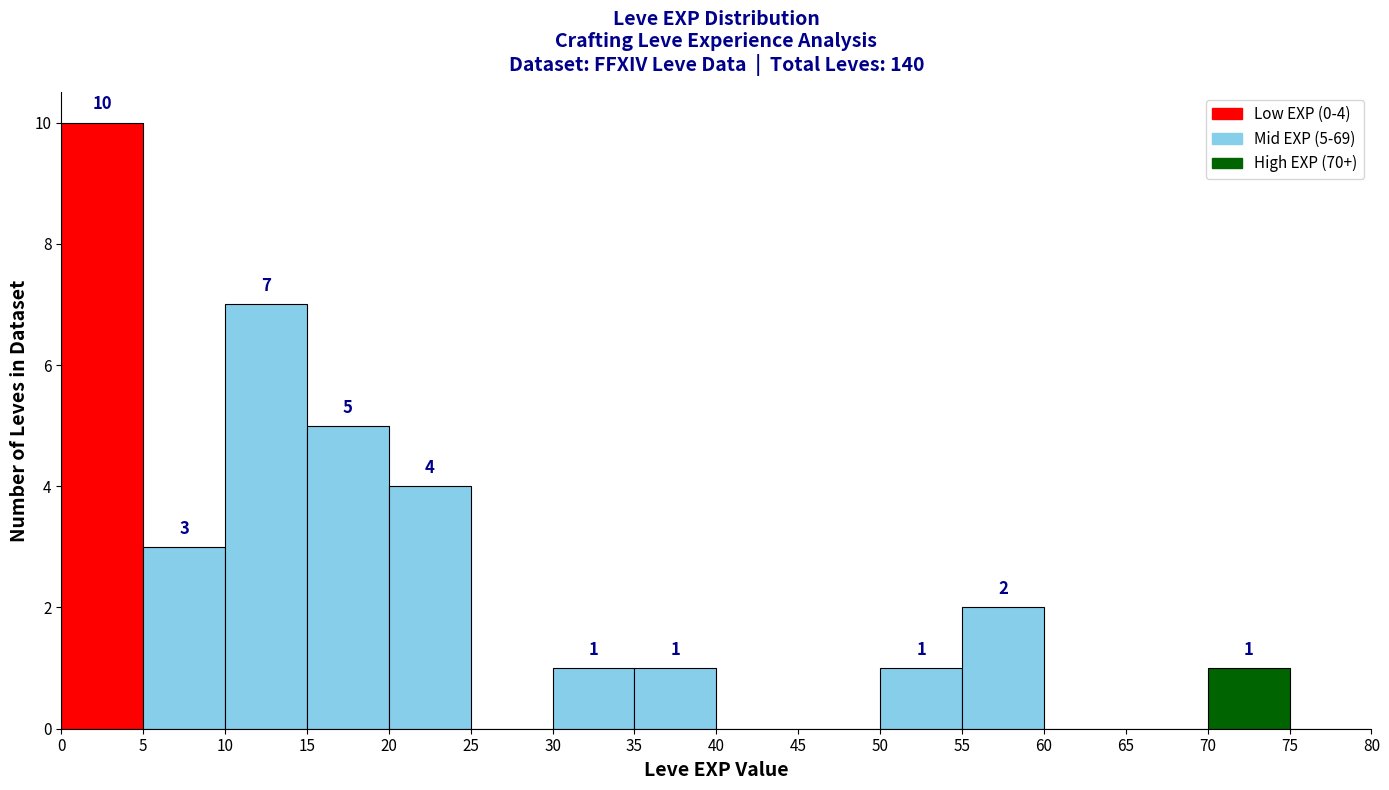

Which range on the x-axis has the tallest bar?

0 to 5